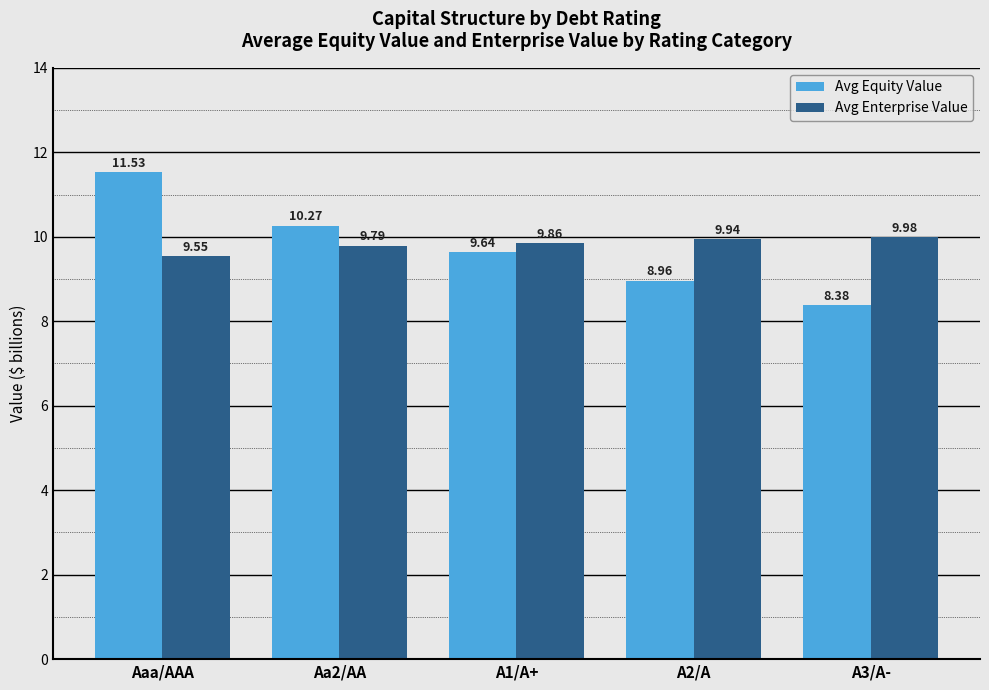

What is the sum of the Avg Equity Value values at A3/A- and Aa2/AA?

18.6